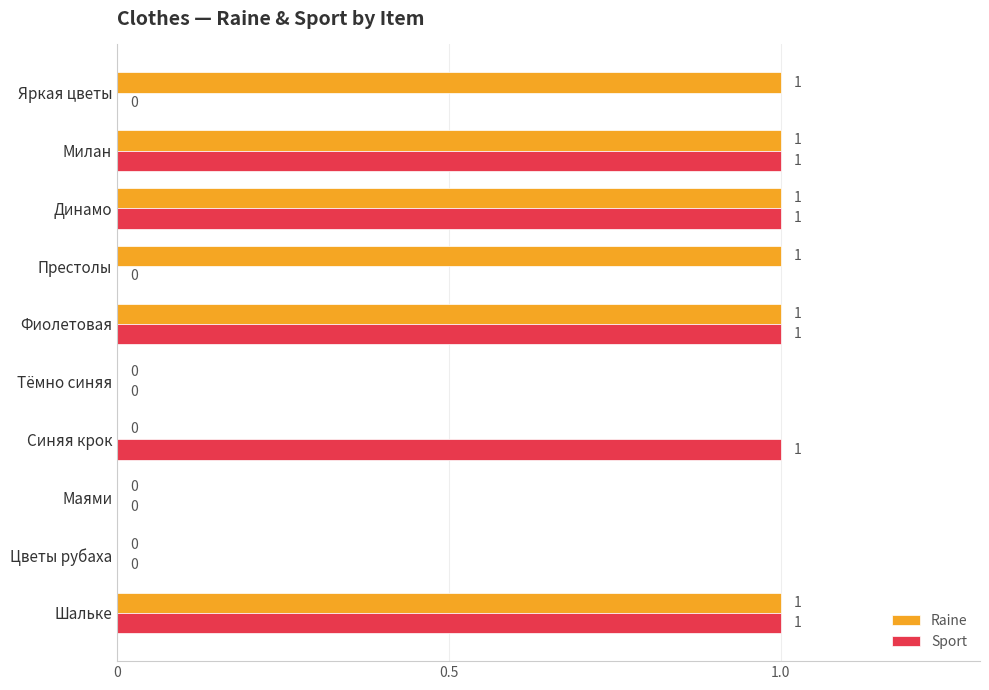

The Sport series shows 0 at Цветы рубаха. True or false?

True